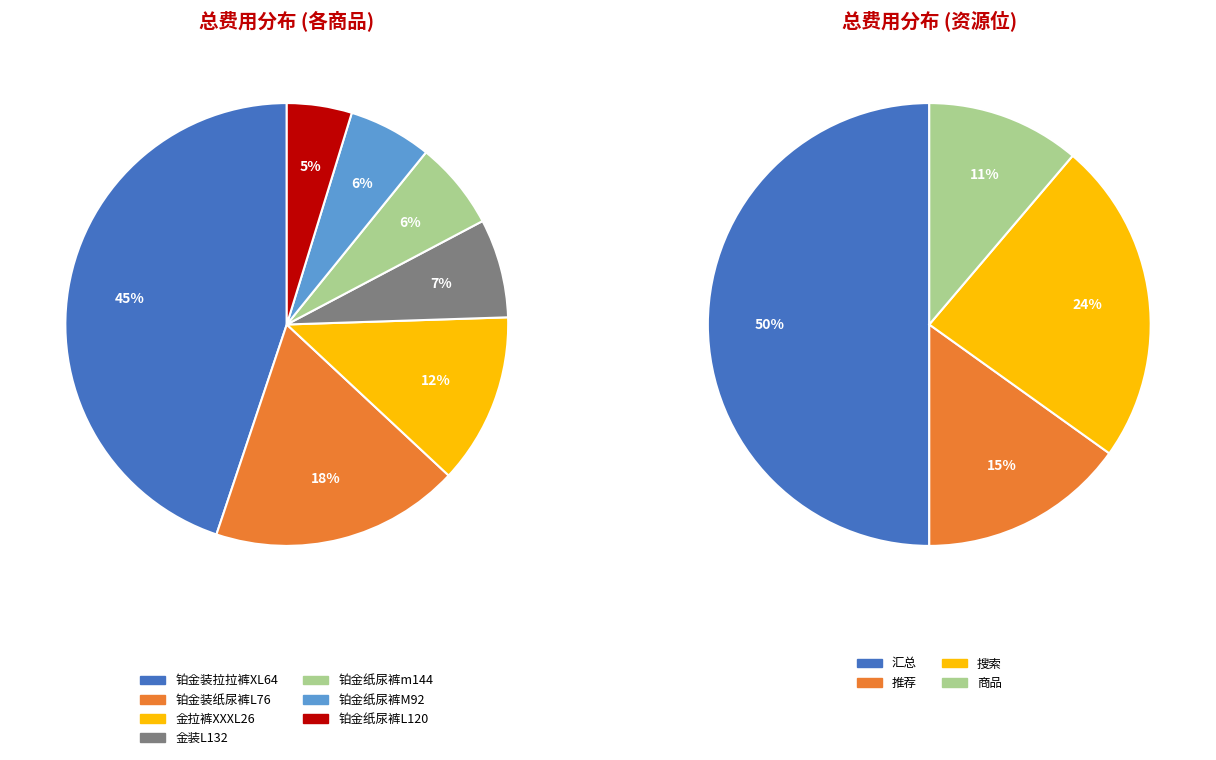

What is the largest slice in the pie chart?

铂金装拉拉裤XL64